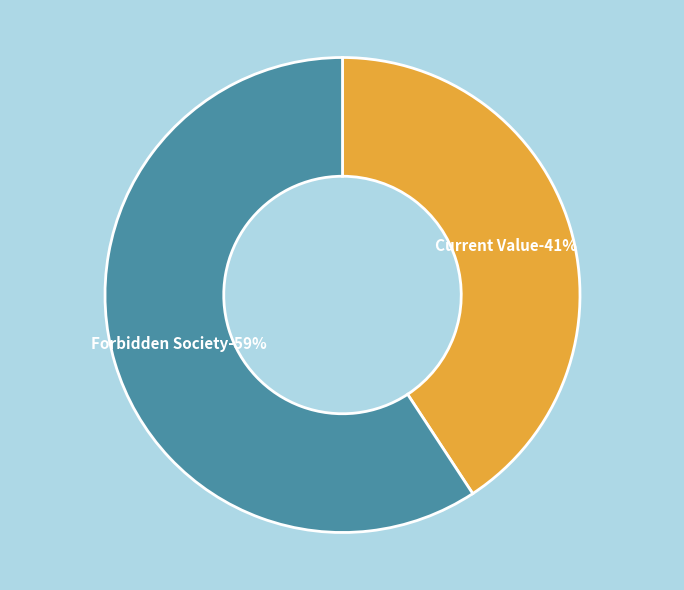

What is the smallest slice in the pie chart?

Current Value